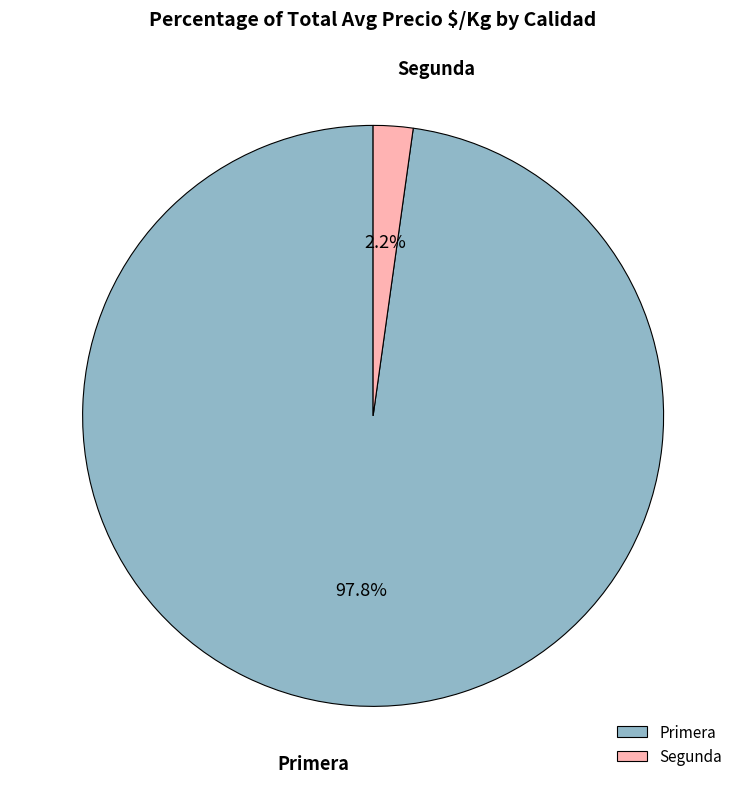

How many segments does this pie chart have?

2